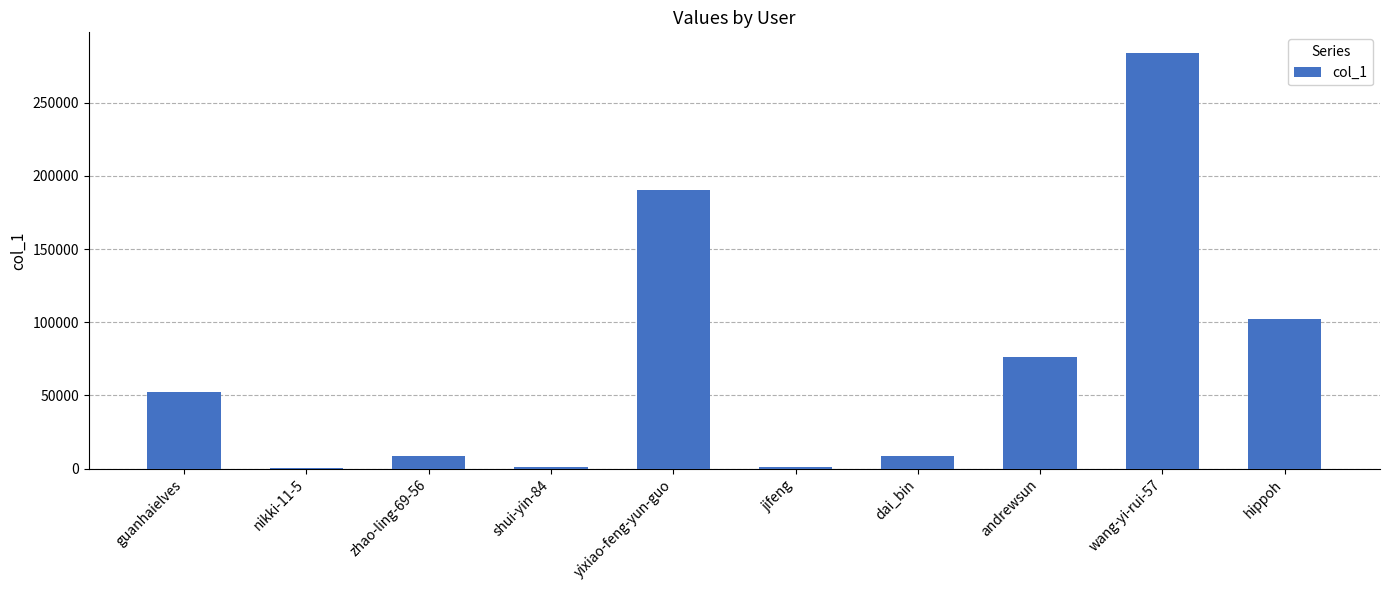

True or false: the data shows 14609 at guanhaielves.

False